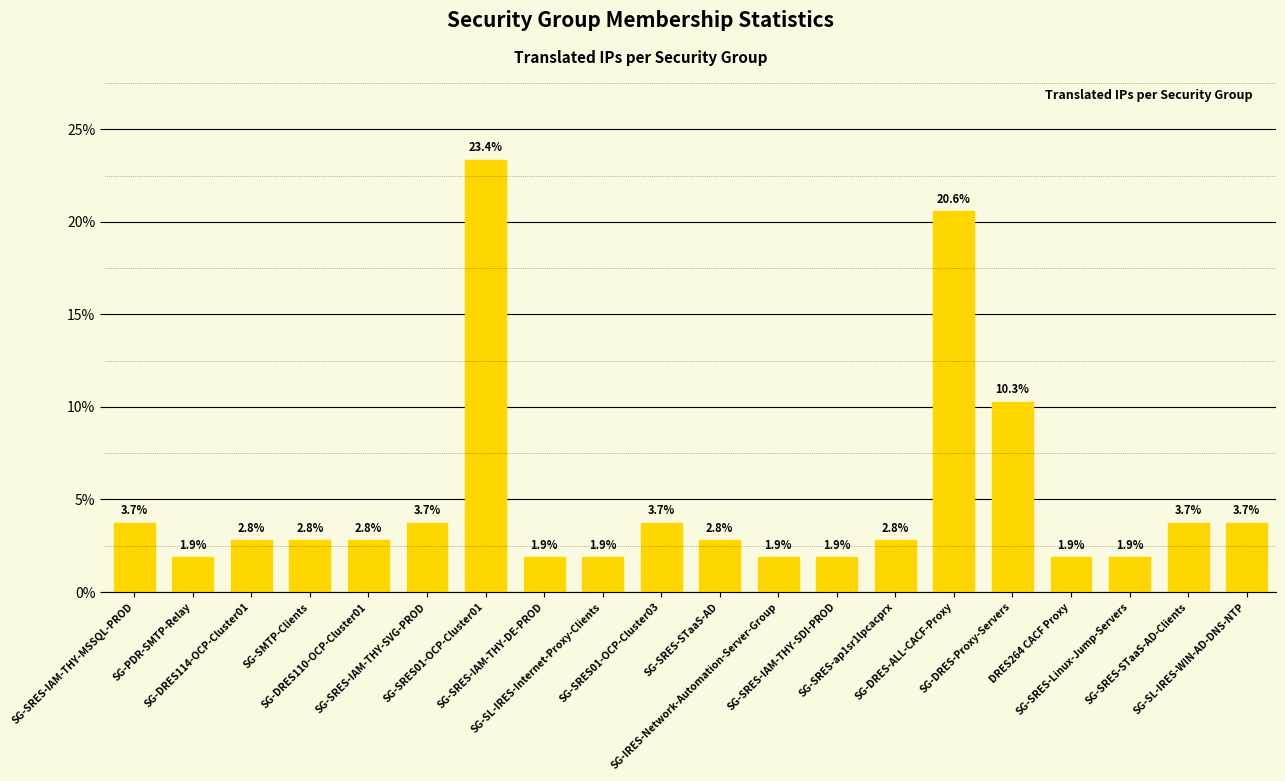

How many data points does each series have?

20